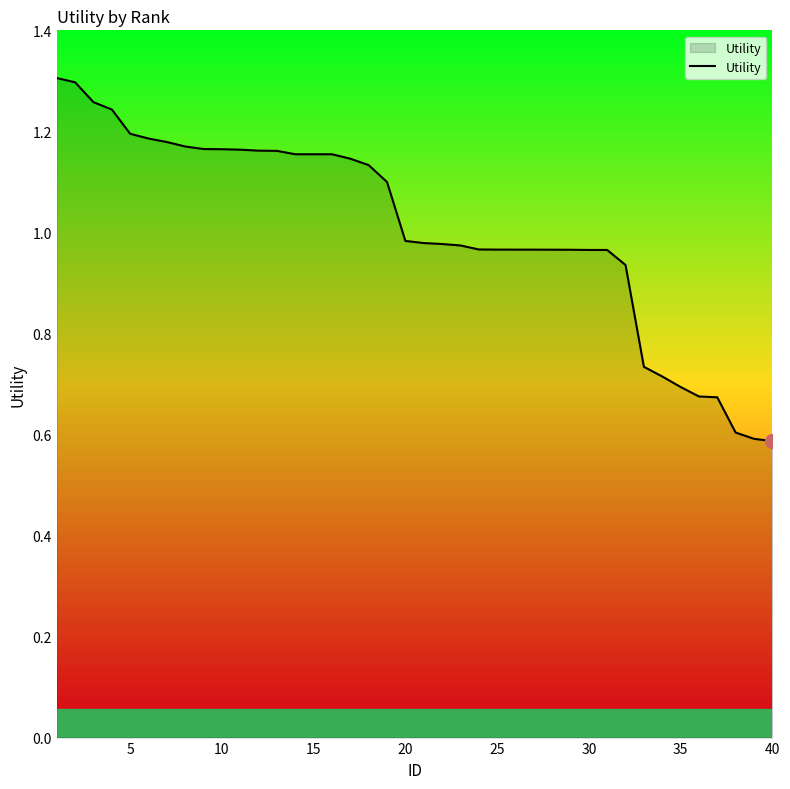

What is the smallest value displayed?

0.6